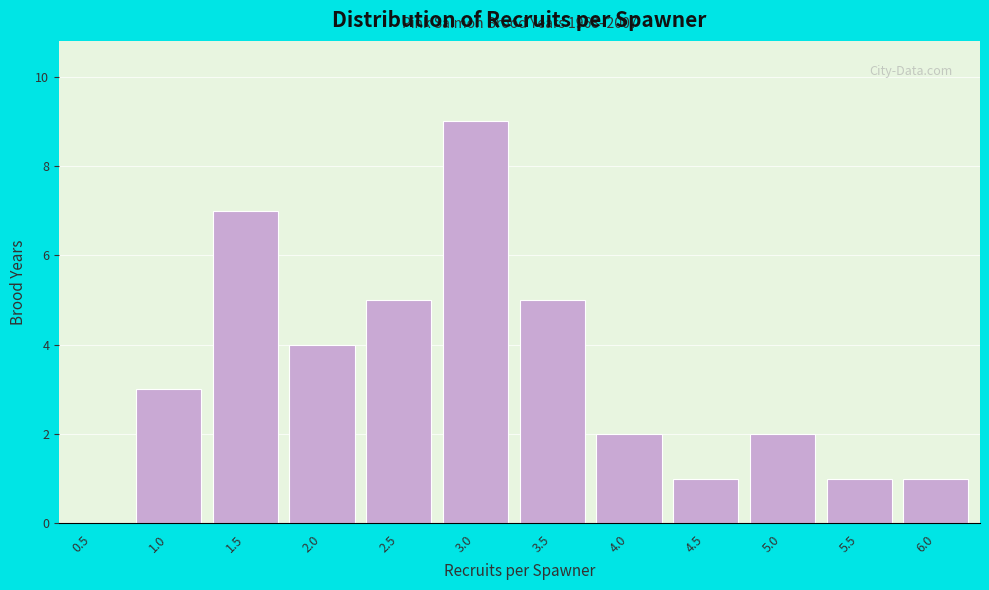

Reading right to left, transcribe all the data shown in this chart.

6.0=1	5.5=1	5.0=2	4.5=1	4.0=2	3.5=5	3.0=9	2.5=5	2.0=4	1.5=7	1.0=3	0.5=0